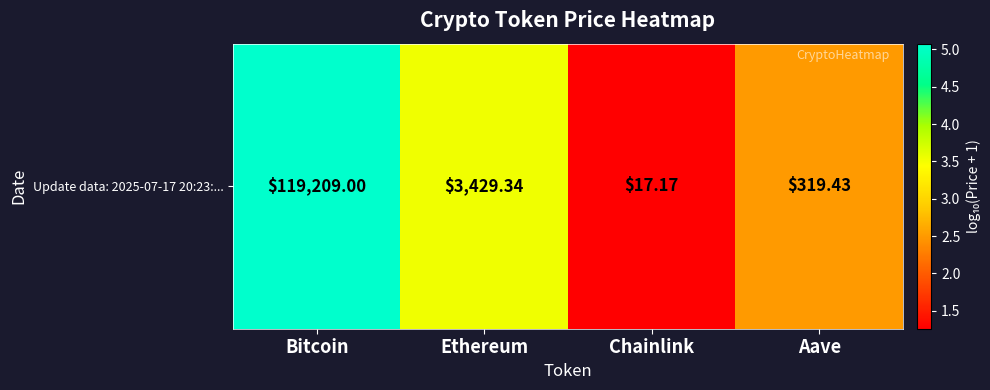

What is the approximate value at Chainlink?

1.3